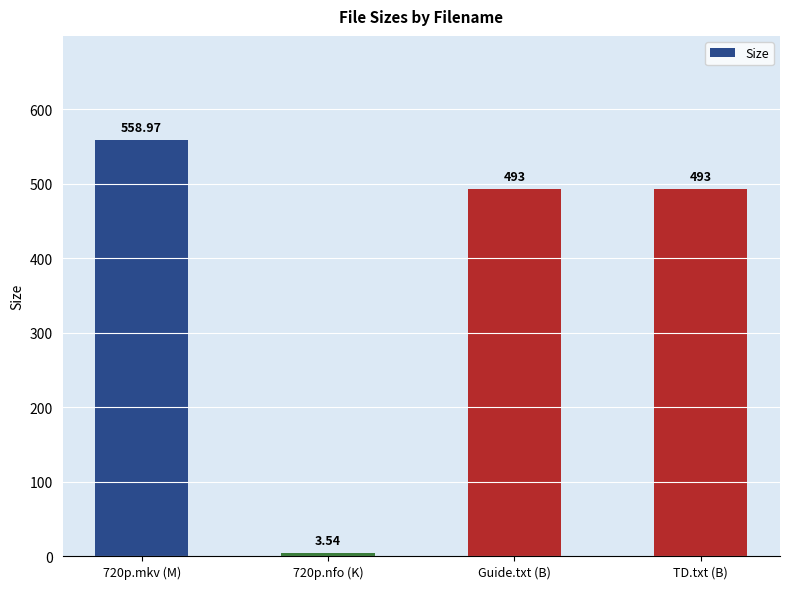

What is the label of the 2nd bar from the right?

Guide.txt (B)